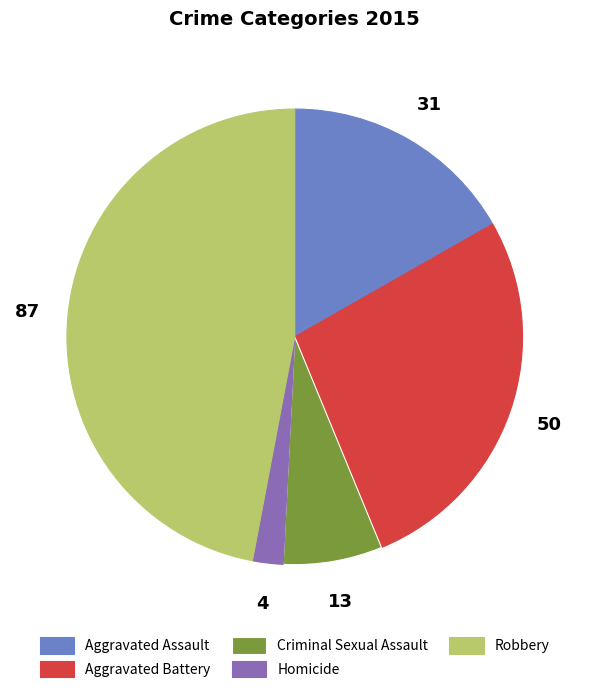

Which slice is the smallest?

Homicide